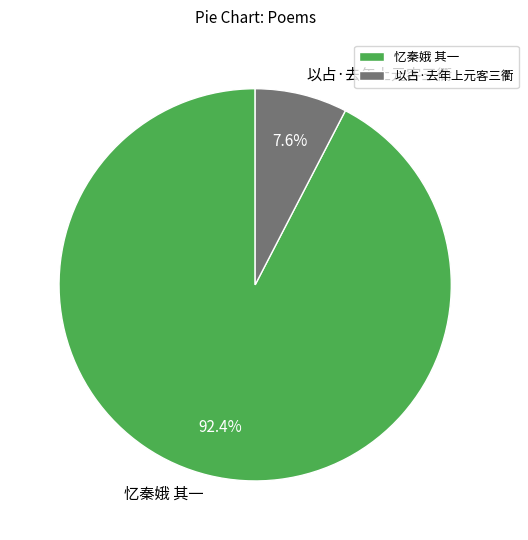

Is there a majority slice in this chart?

Yes